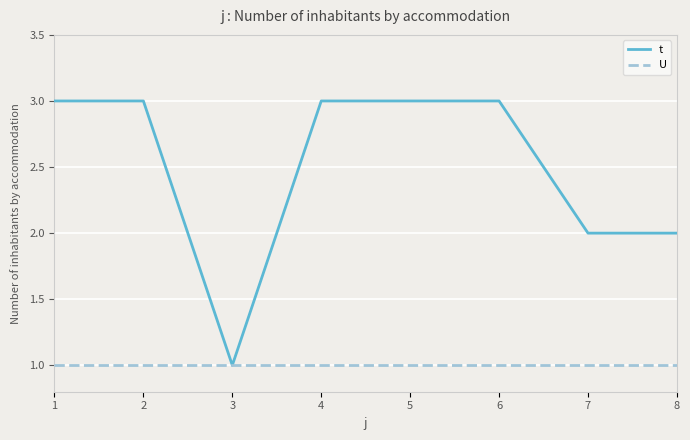

What is the total value across all series at 3?

2